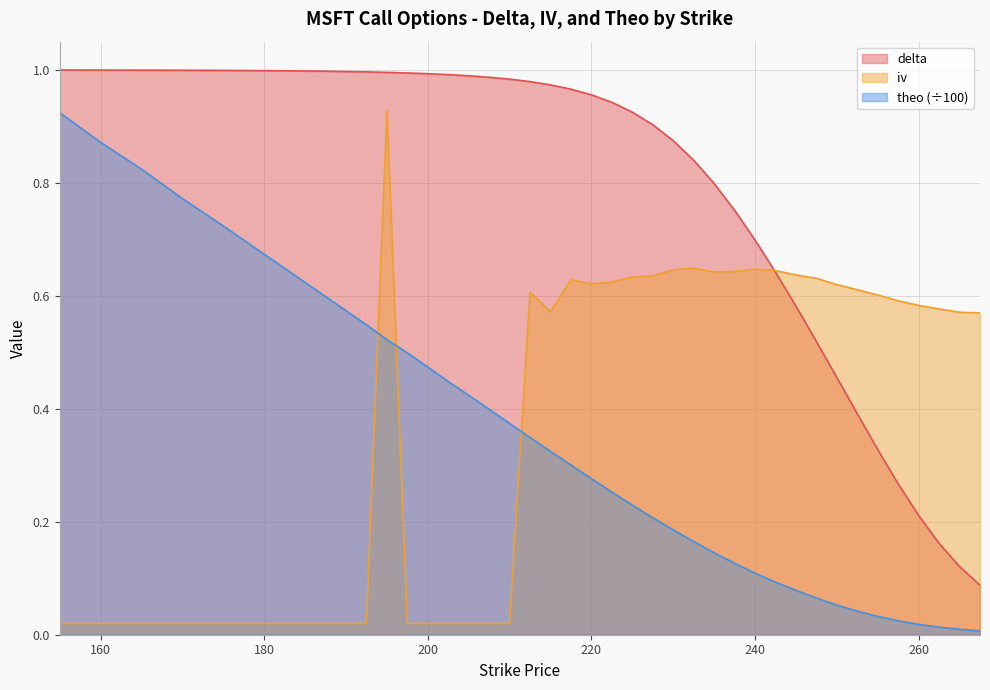

What is the value of the theo point at the 1st from the left?

0.9